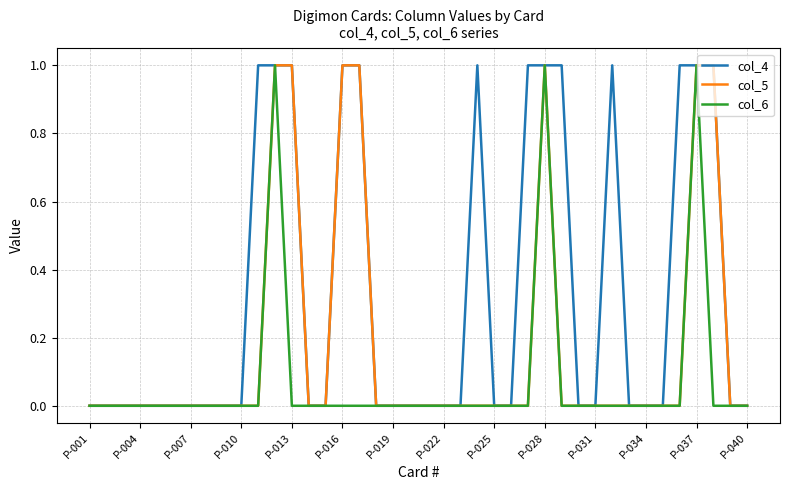

Which series has the largest total across all categories?

col_4